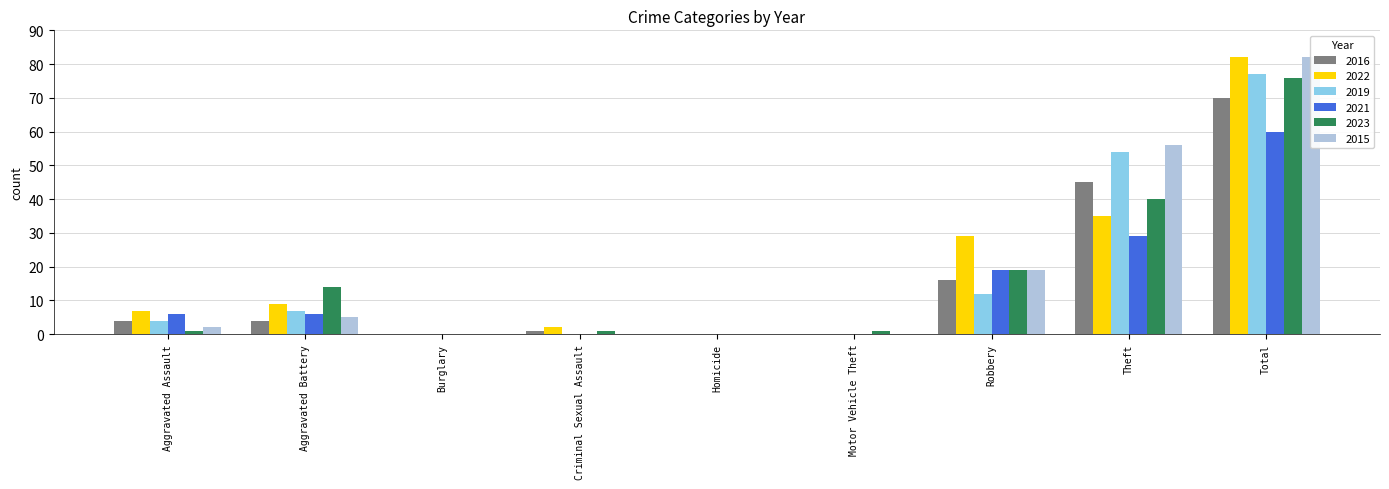

At which label does 2021 first exceed 6?

Robbery